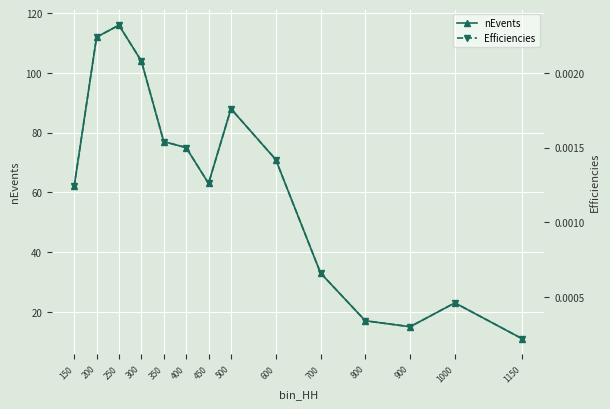

What is the total value across all series at 400?

75.0